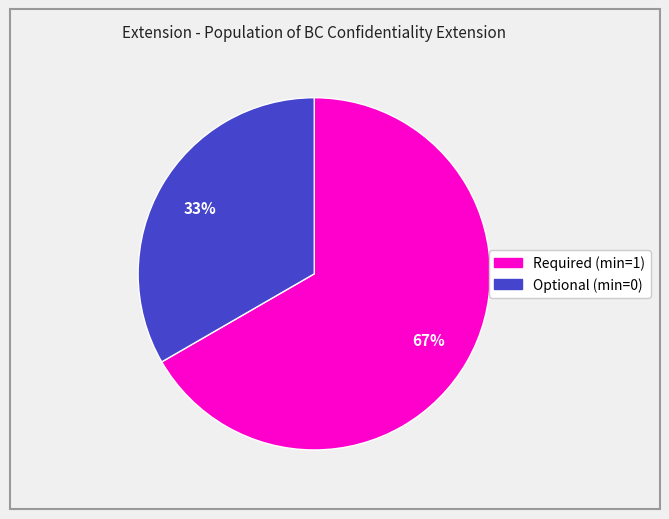

To the nearest percent, what is the average slice percentage?

50%